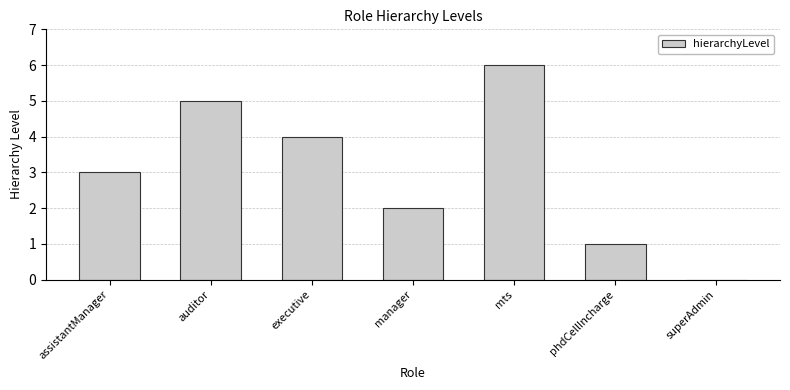

What is the sum of all values?

21